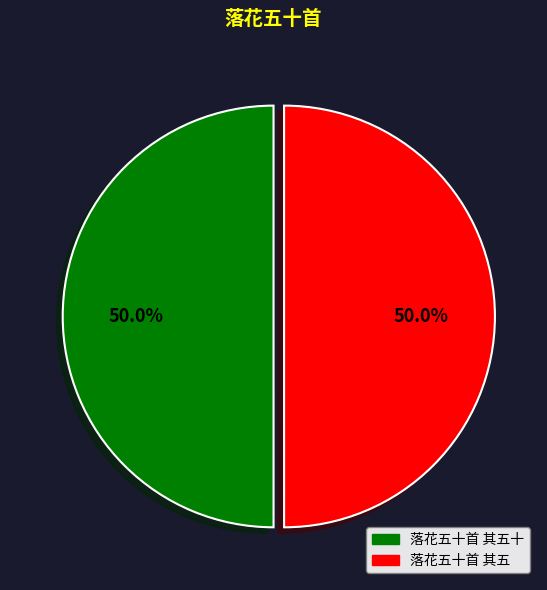

How many segments does this pie chart have?

2